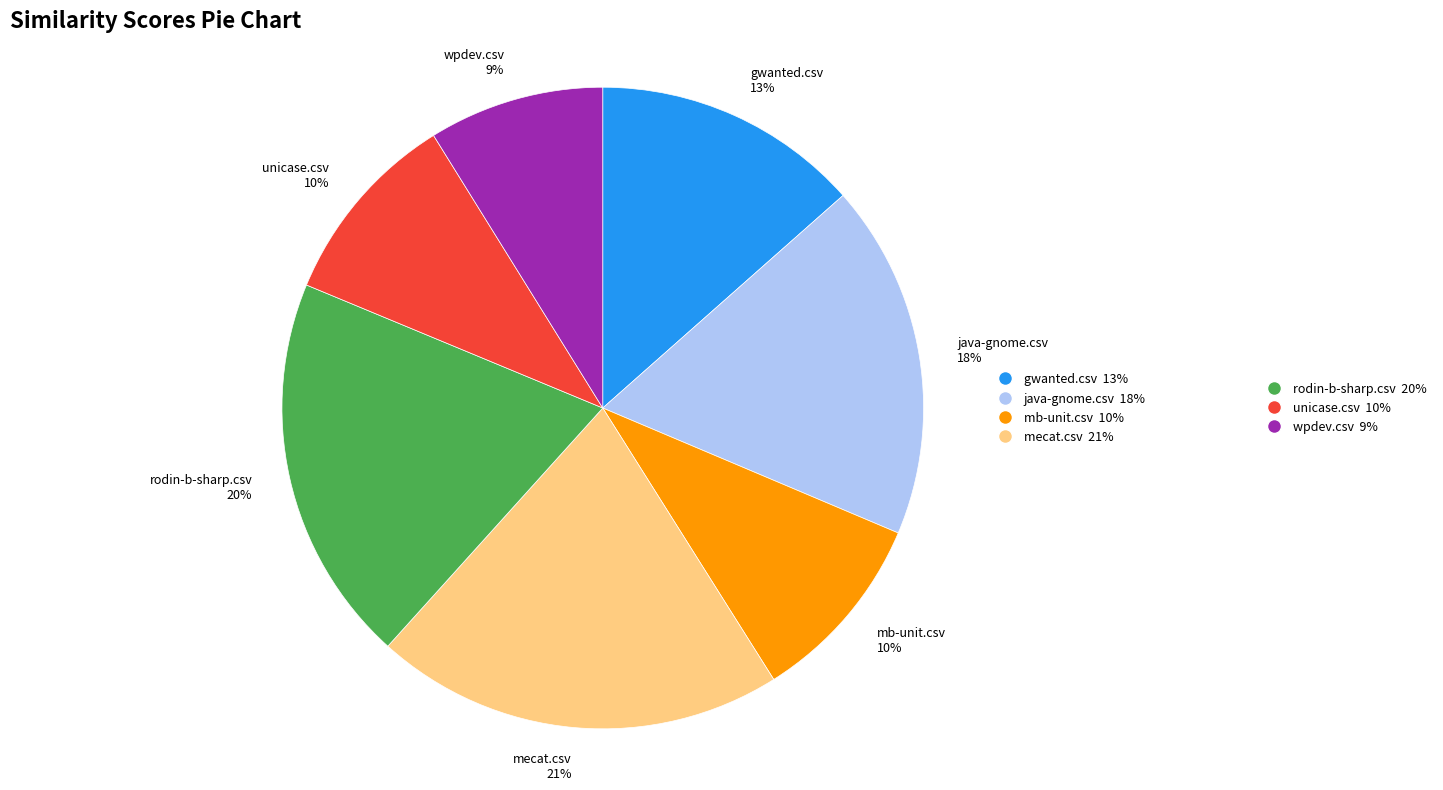

To the nearest percent, what is the average slice percentage?

14%